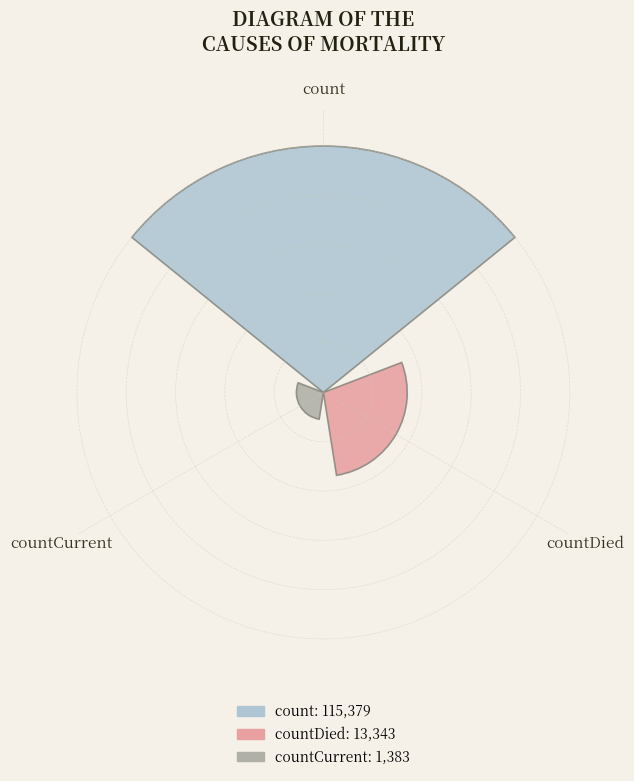

Does the chart contain any negative values?

No